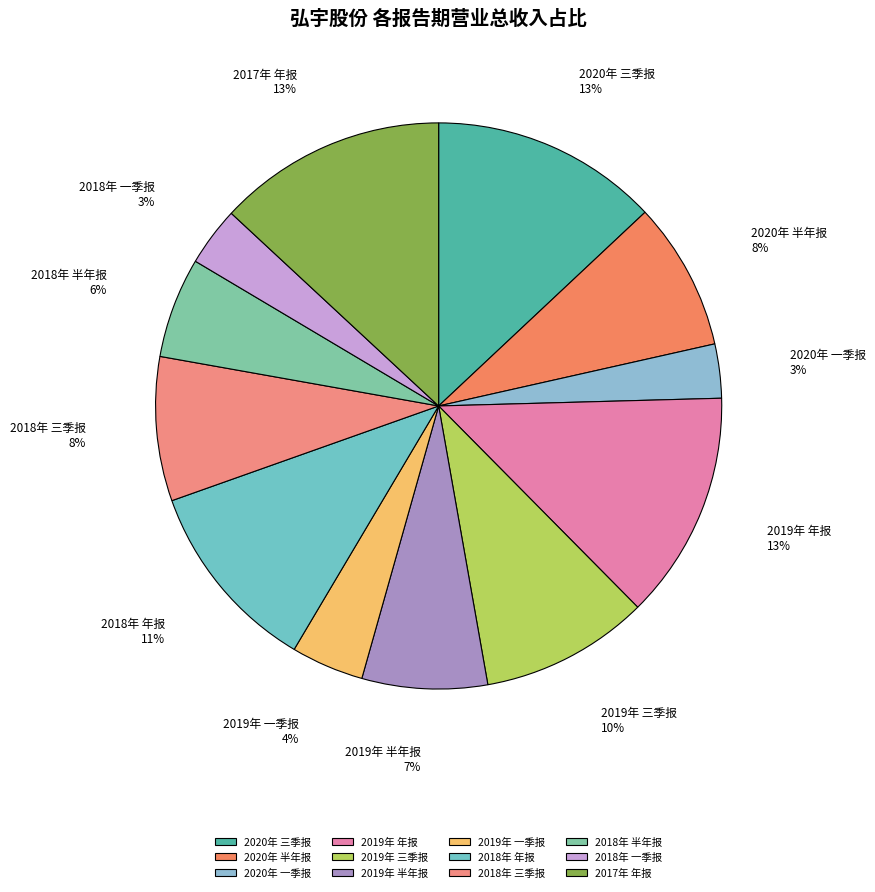

Is there a majority slice in this chart?

No